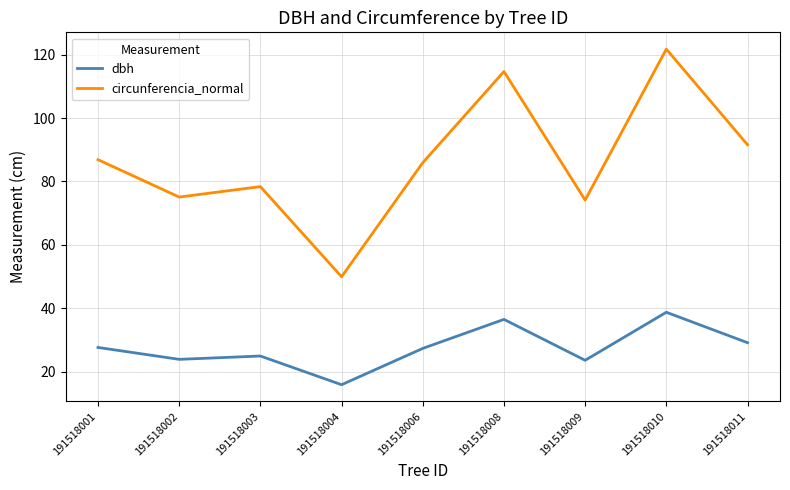

What is the difference between the highest and lowest values at 191518001?

59.2